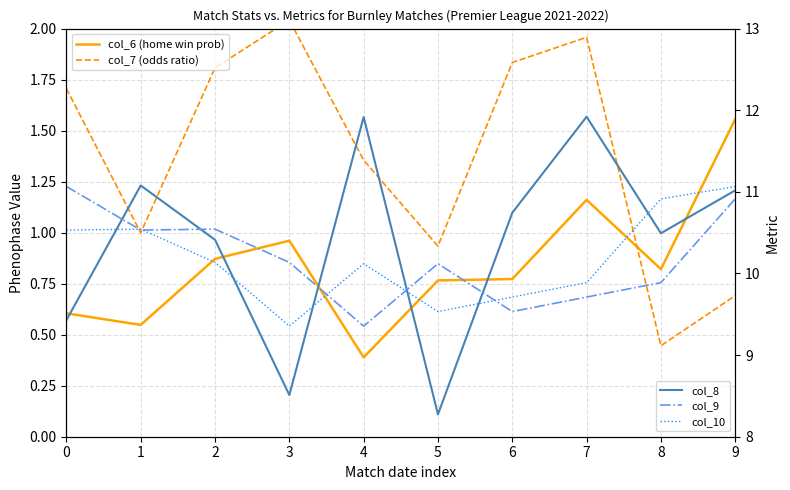

In col_9, how many points are lower than both neighbors (excluding endpoints)?

3